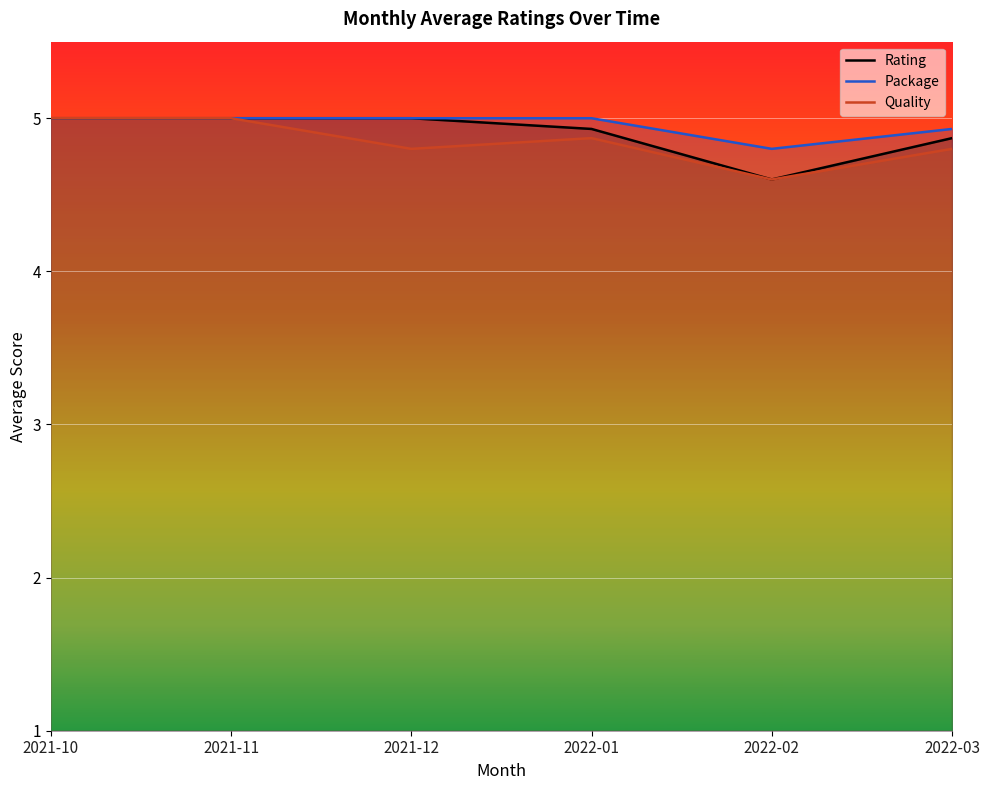

What is the greatest value displayed?

5.0